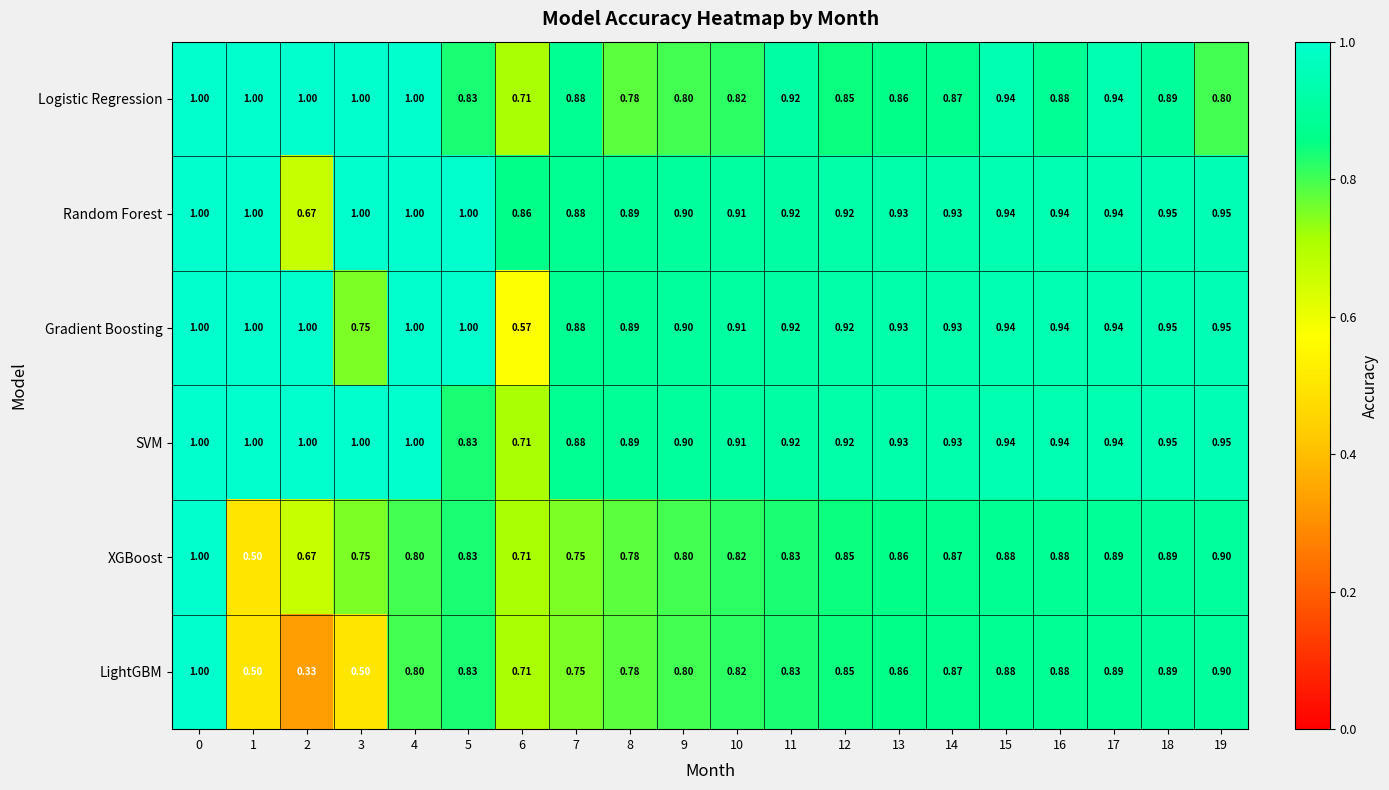

Which label corresponds to the smallest value in the chart?

2